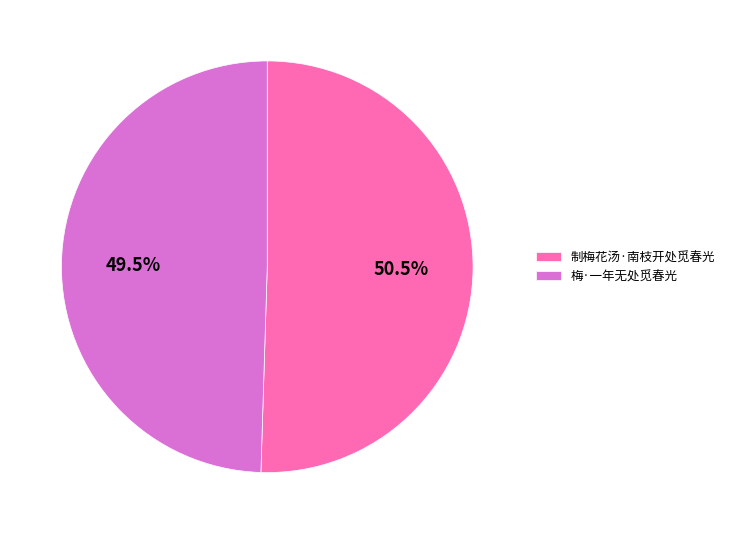

How many segments does this pie chart have?

2